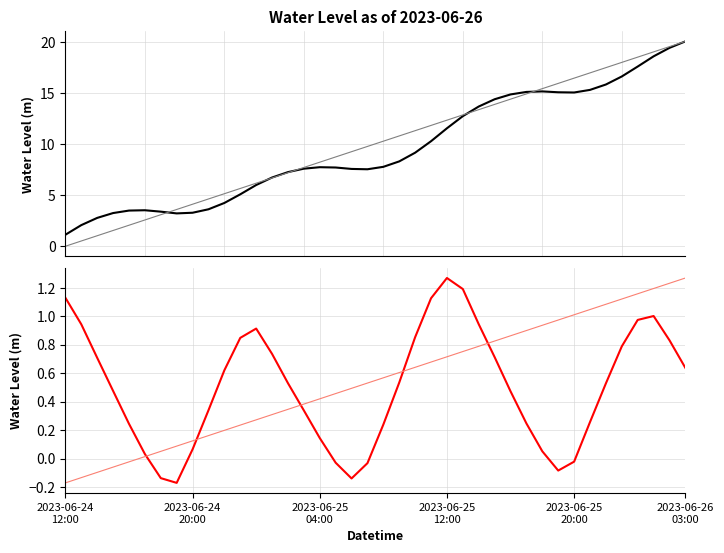

What is the greatest value displayed?

1.3